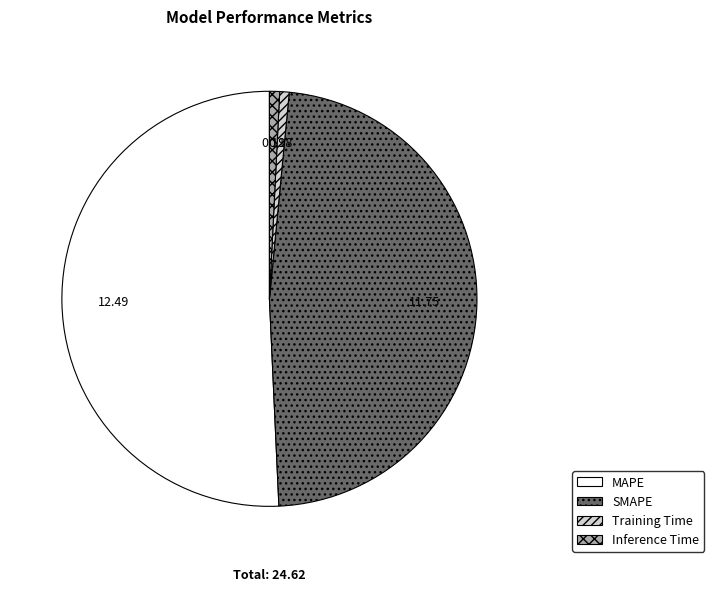

Count the number of slices in the pie.

4